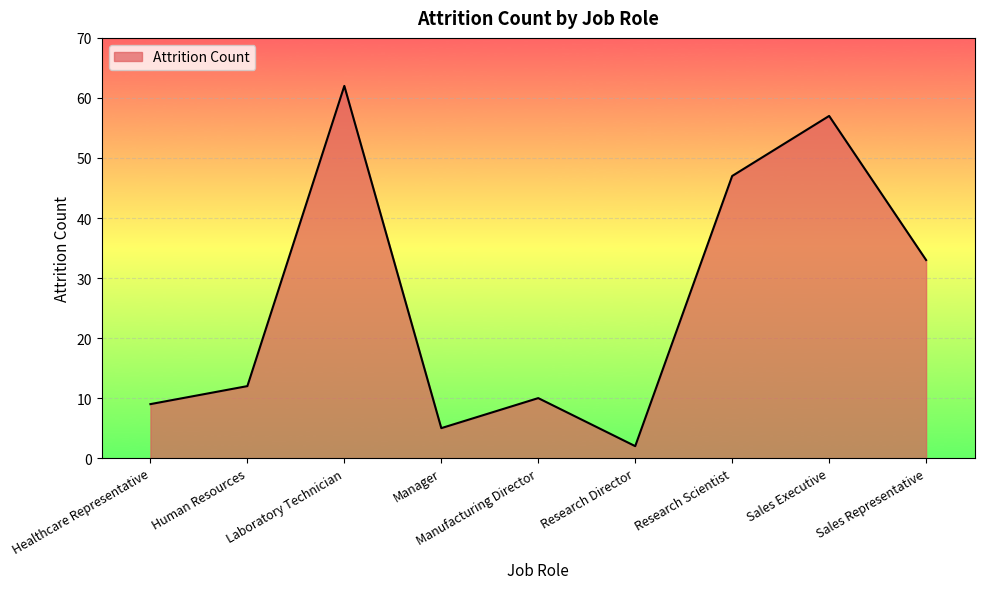

What is the change in value from Healthcare Representative to Sales Representative?

+24